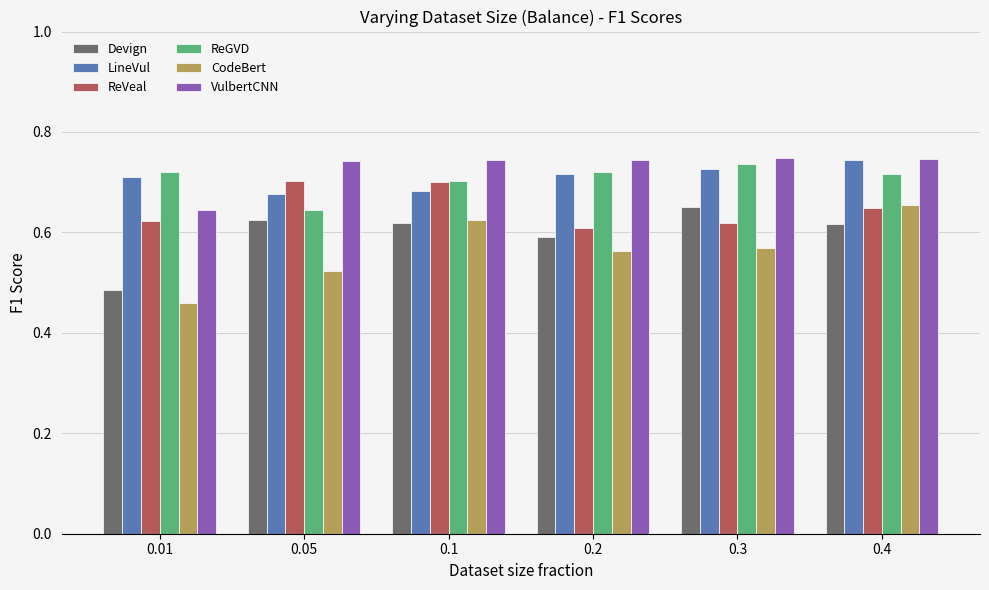

At which label is ReGVD closest to 0?

0.05